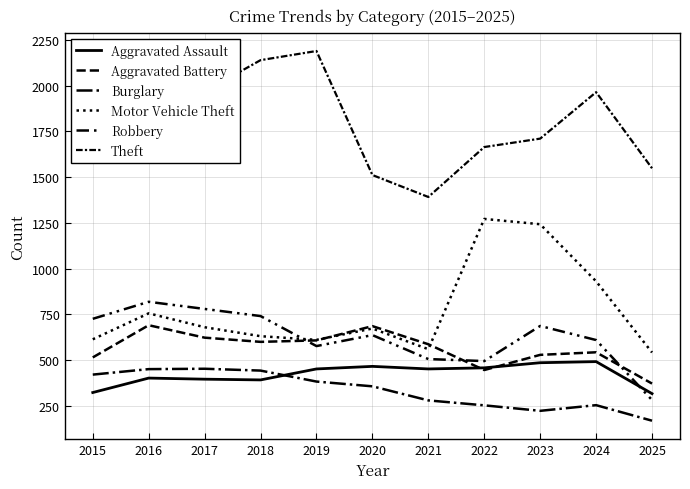

Does the chart have visible grid lines?

Yes